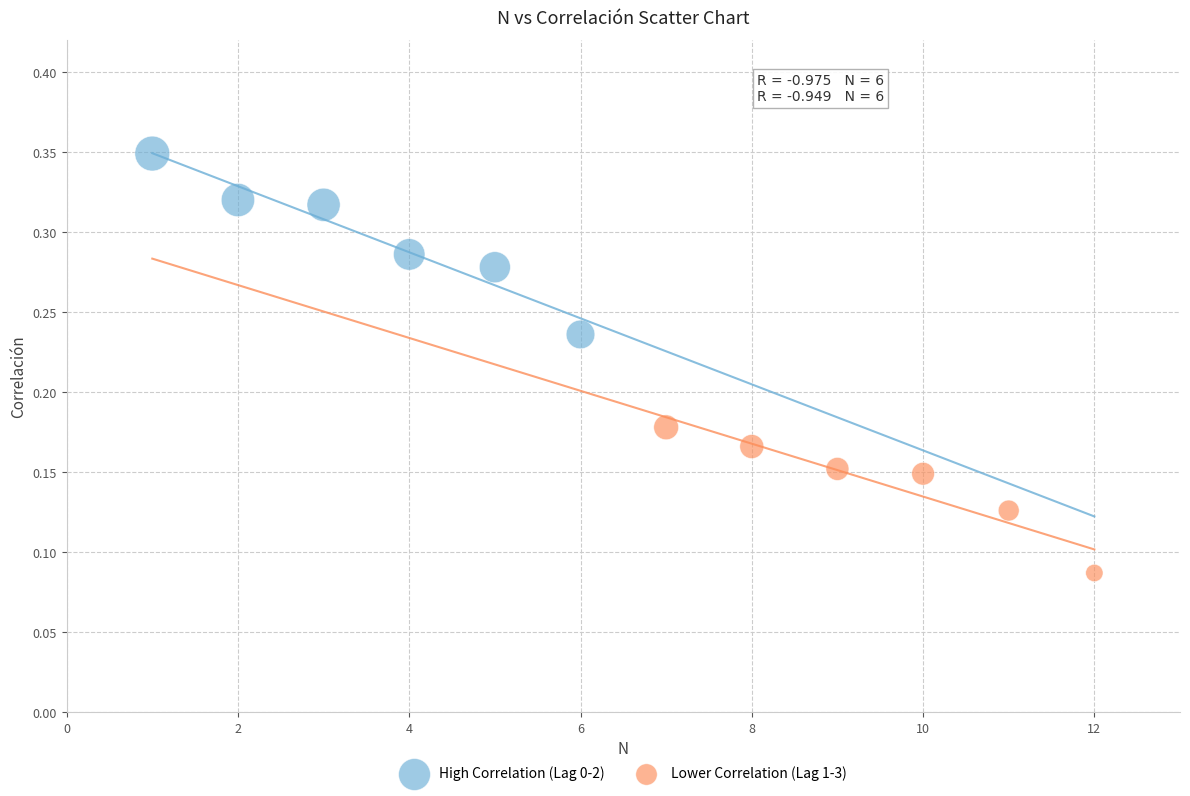

Which series reaches the minimum Y coordinate?

Lower Correlation (Lag 1-3)